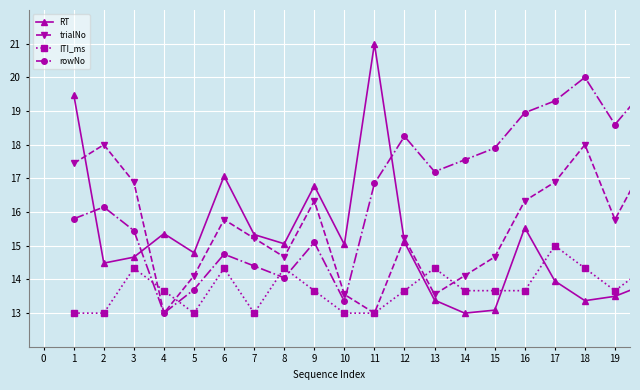

True or false: ITI_ms has more than 1 points higher than both neighbors.

True